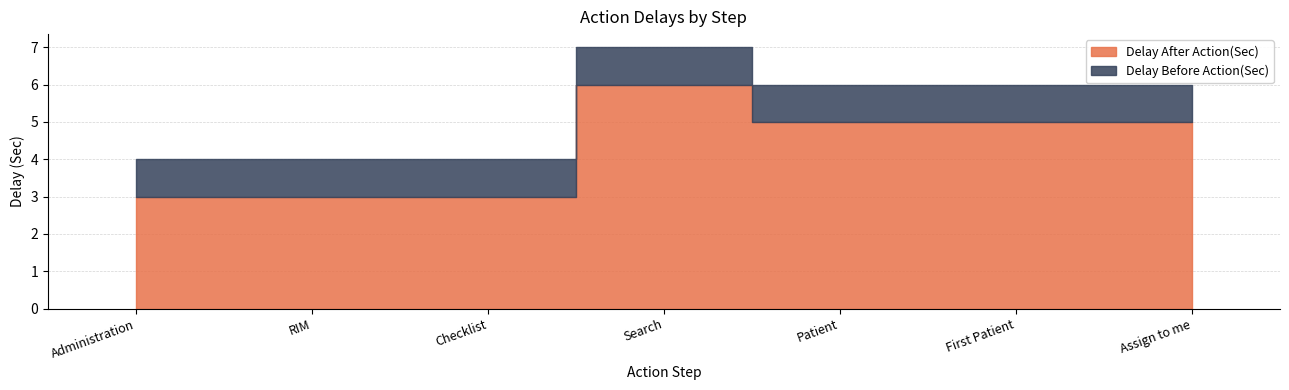

At which category does the chart reach its peak across all series?

Search